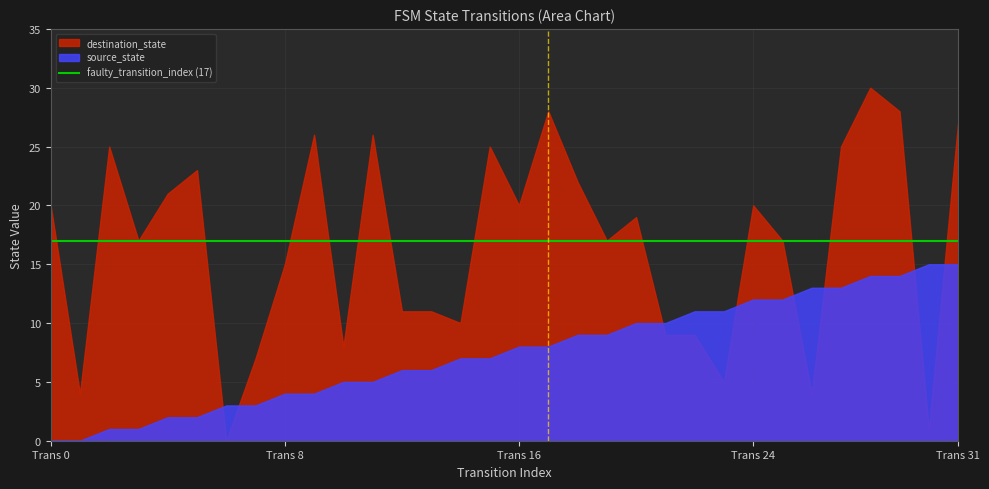

Between which two adjacent categories do destination_state and source_state first intersect?

5 and 6